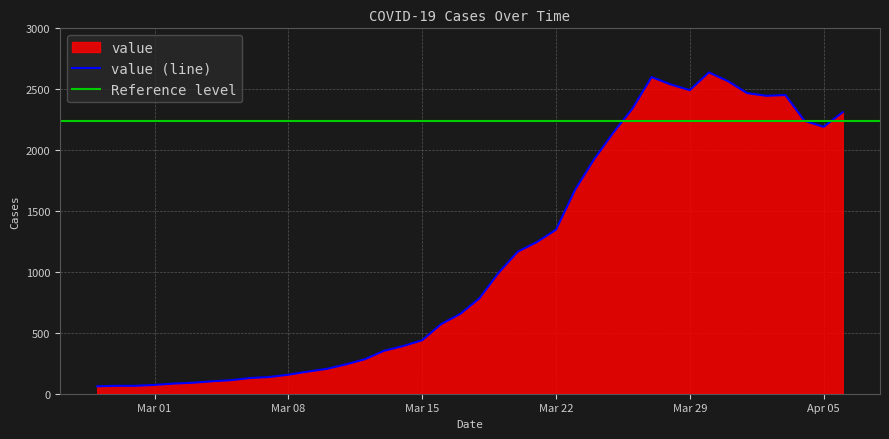

Which category has the highest value across all series?

2020-03-30